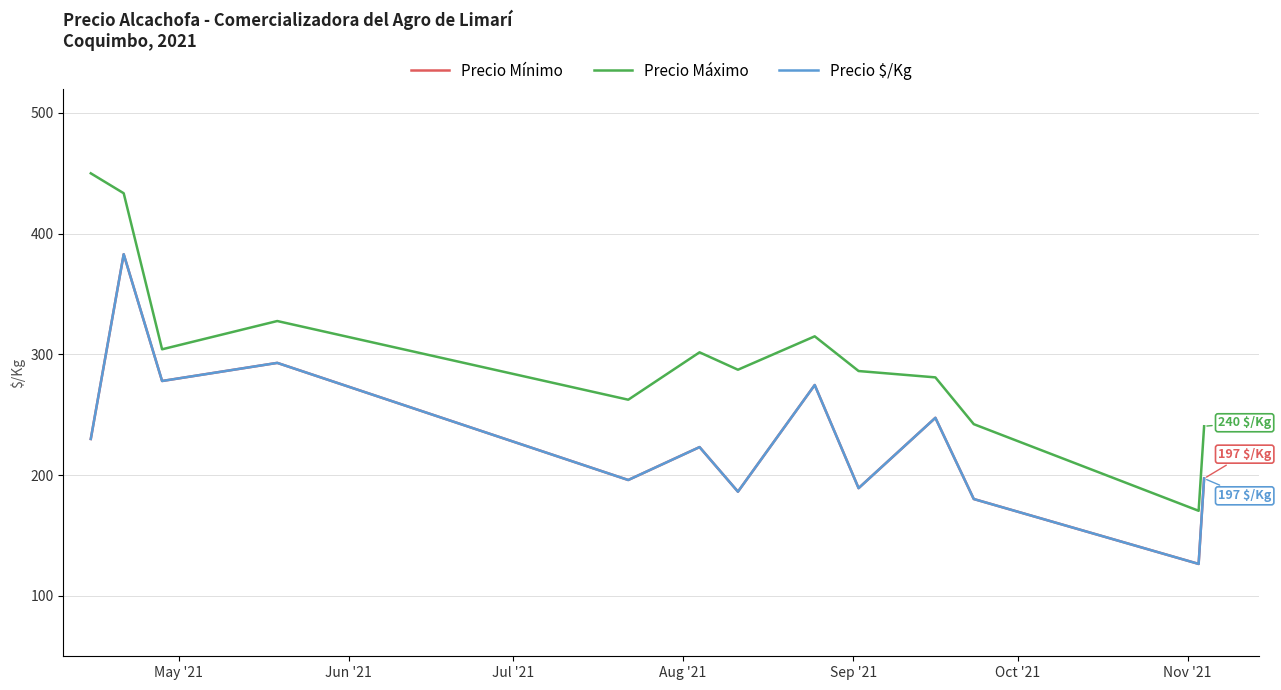

What is the sum of all Precio $/Kg values?

3005.0